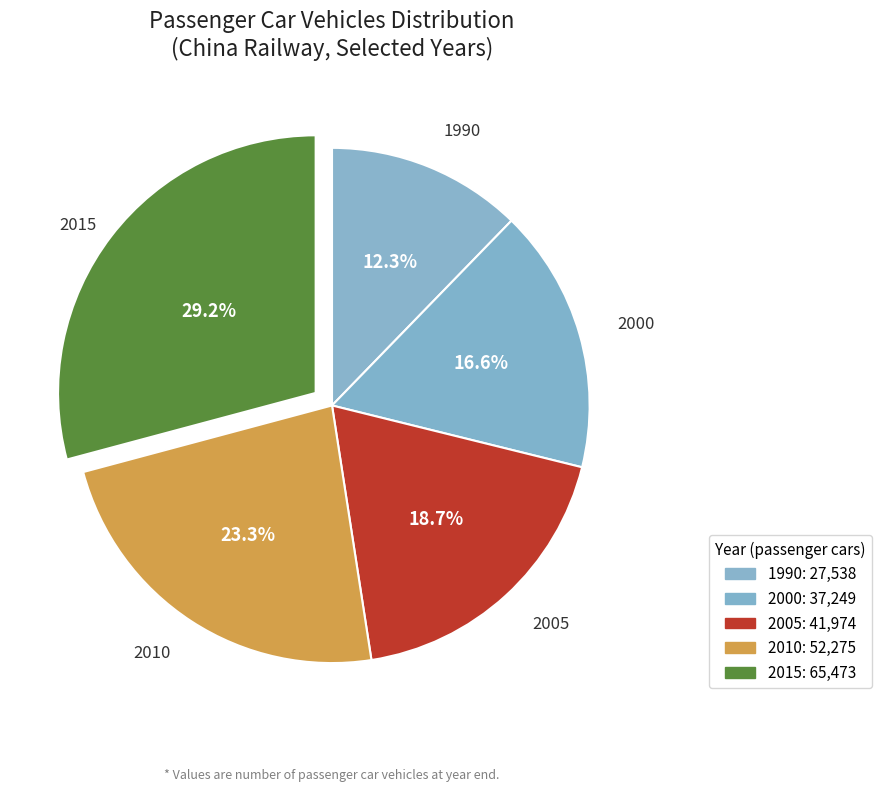

What is the smallest slice in the pie chart?

1990